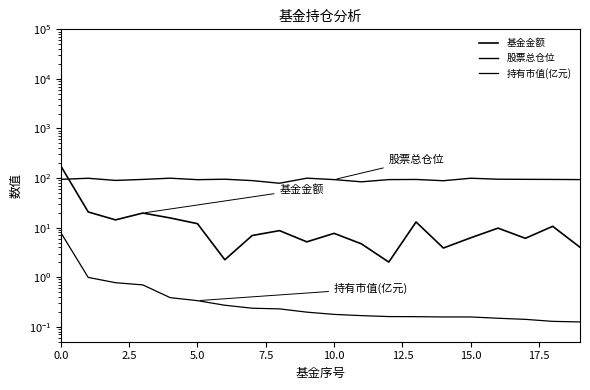

True or false: 持有市值(亿元) and 股票总仓位 cross at least once.

False